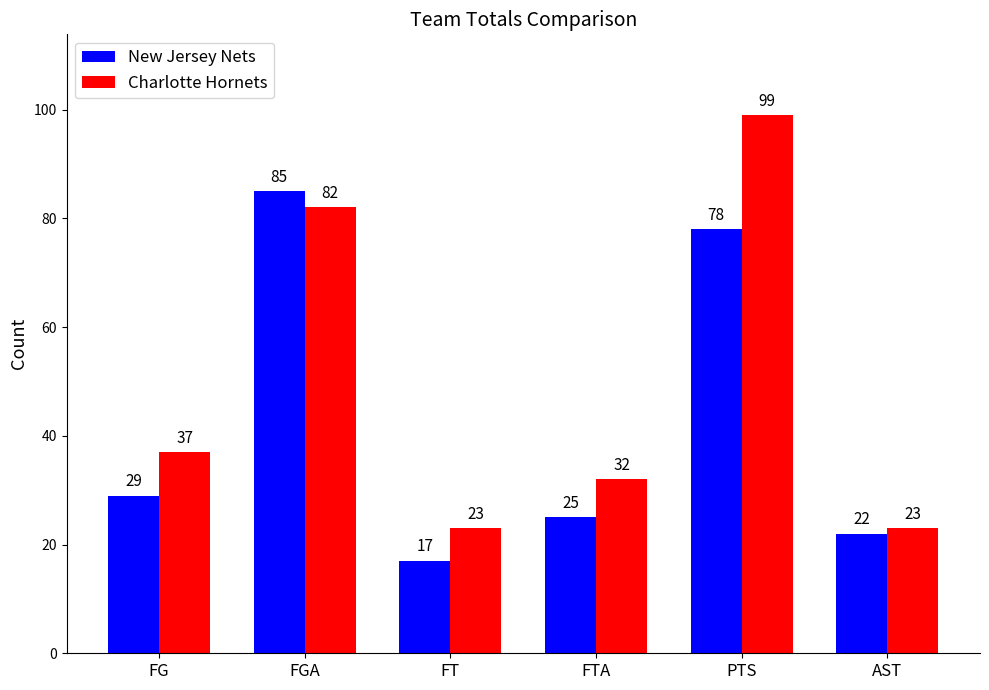

At how many categories does at least one series exceed 35?

3